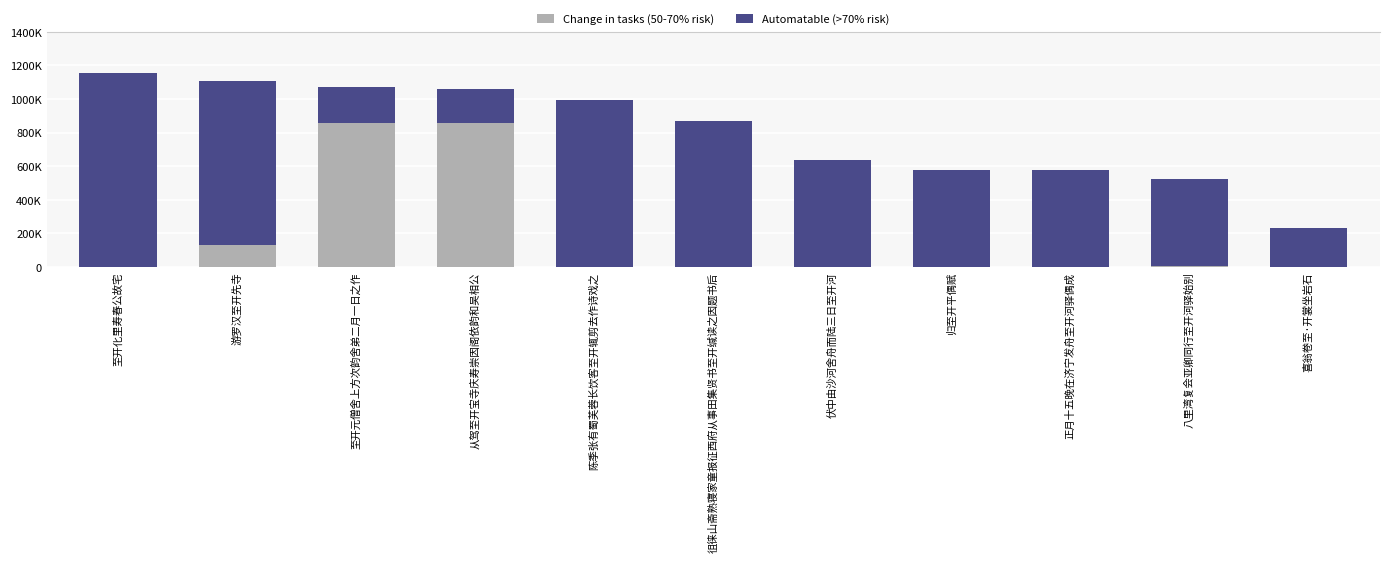

Are the bars horizontal?

No